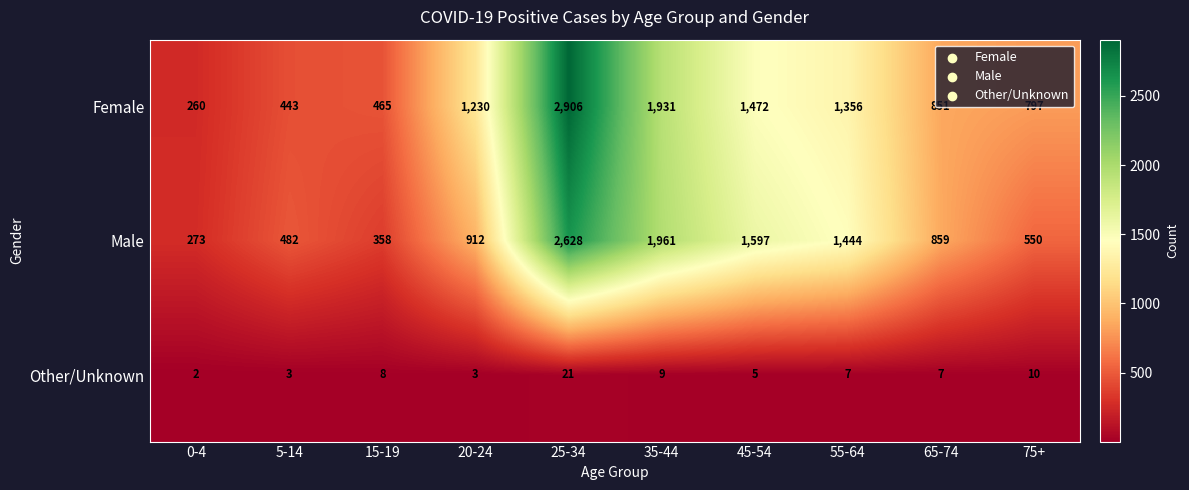

How many distinct data groups are displayed?

3